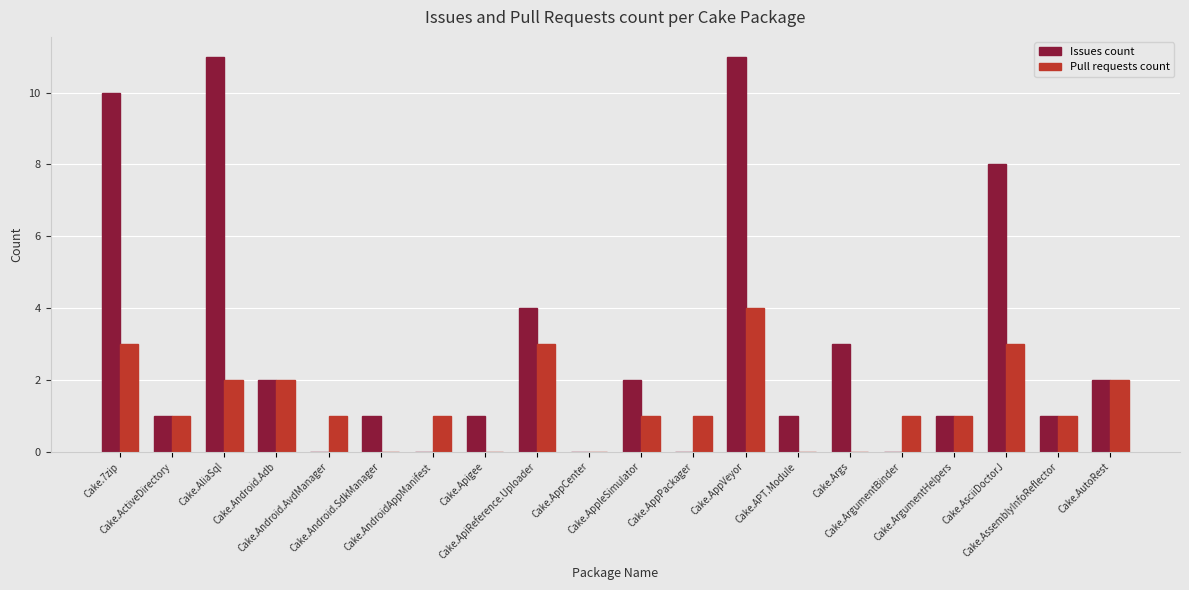

What is the sum of the Issues count values at Cake.Android.SdkManager and Cake.AppCenter?

1